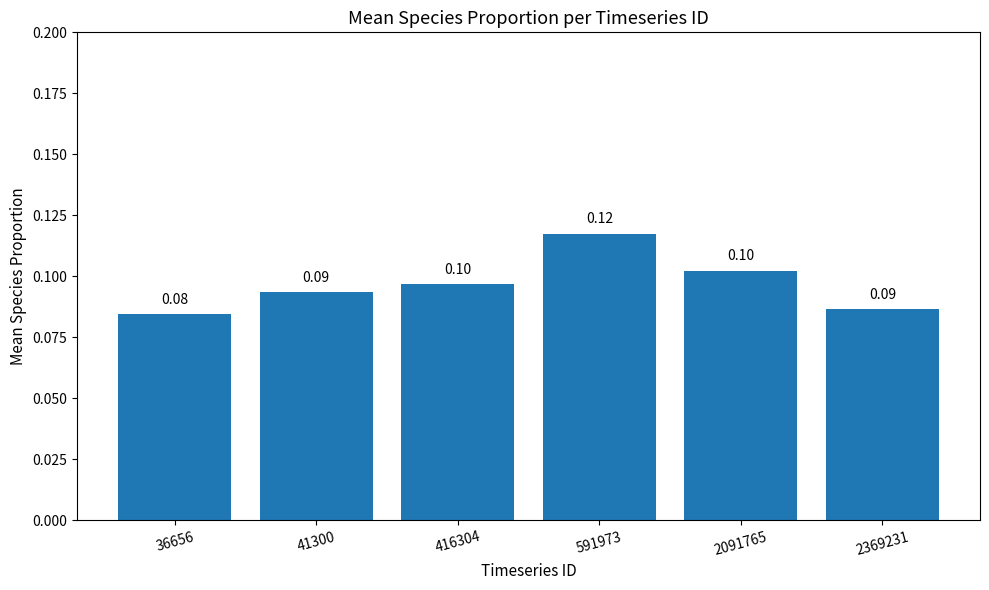

What is the sum of all values?

0.6